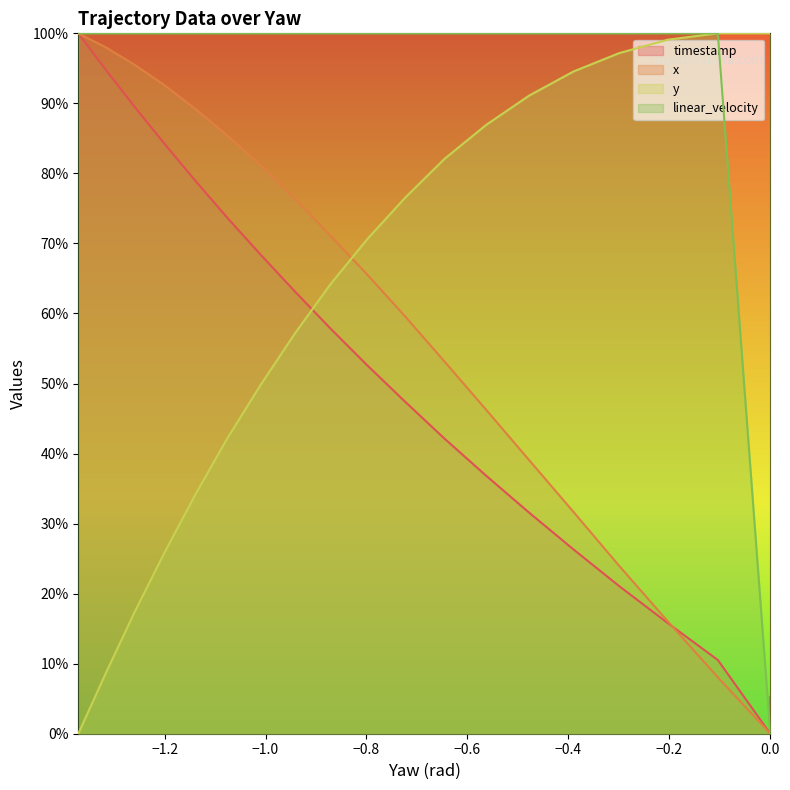

Does the chart display data point markers on the line(s)?

No